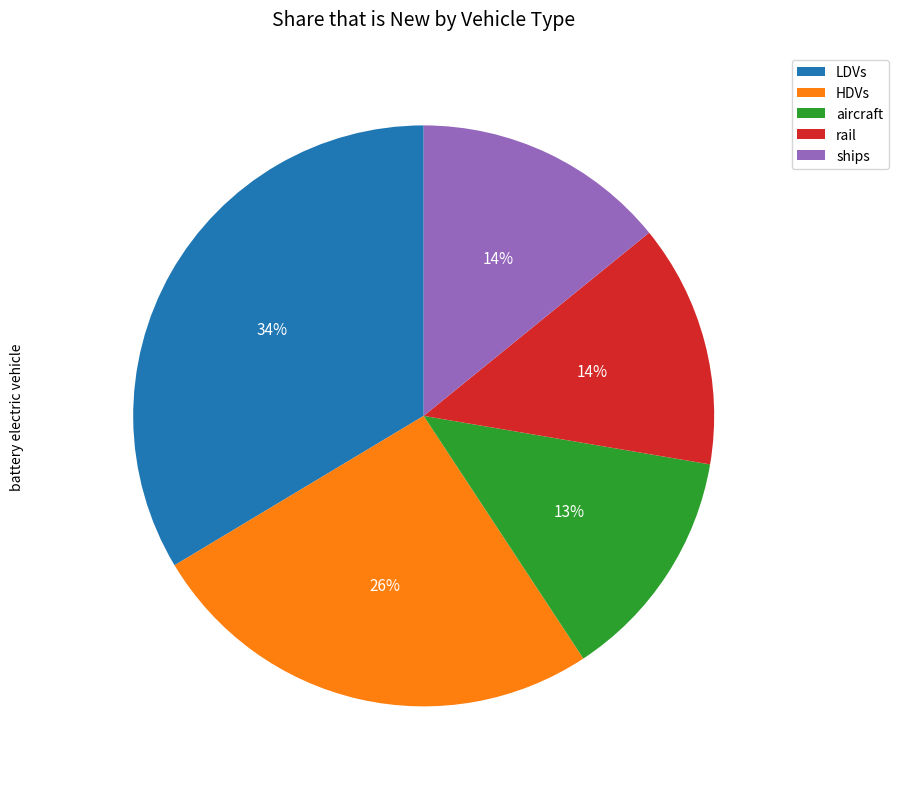

To the nearest percent, what percentage of the pie is LDVs?

34%